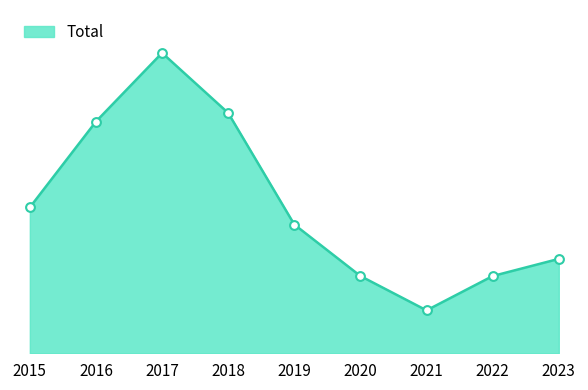

Which has a higher value, 2018 or 2023?

2018